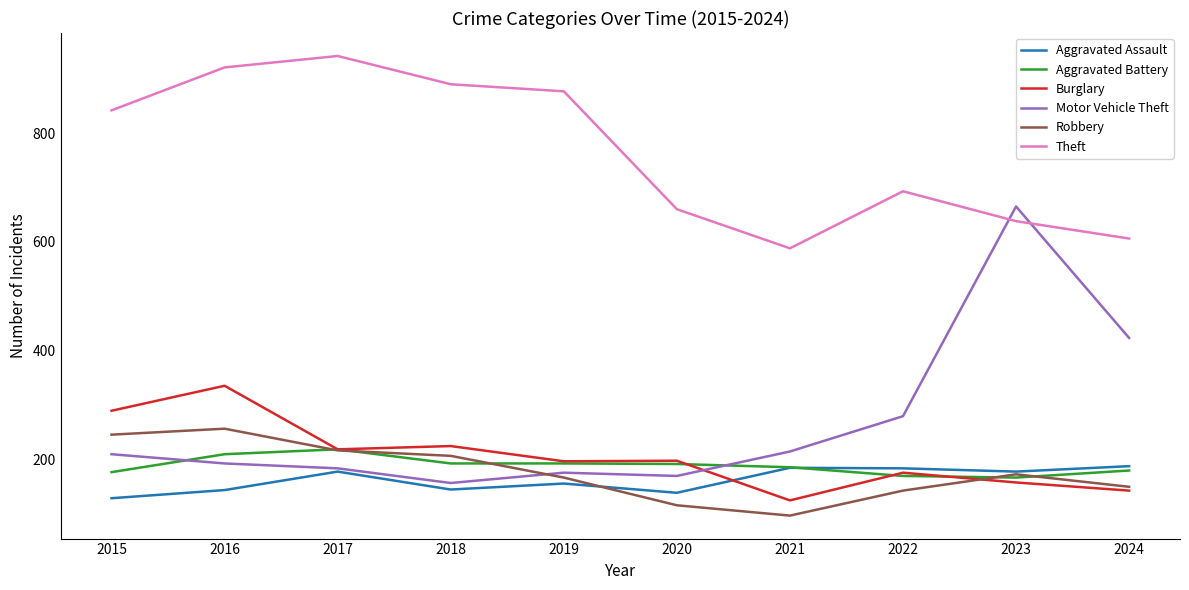

True or false: Aggravated Assault and Aggravated Battery cross at least once.

True